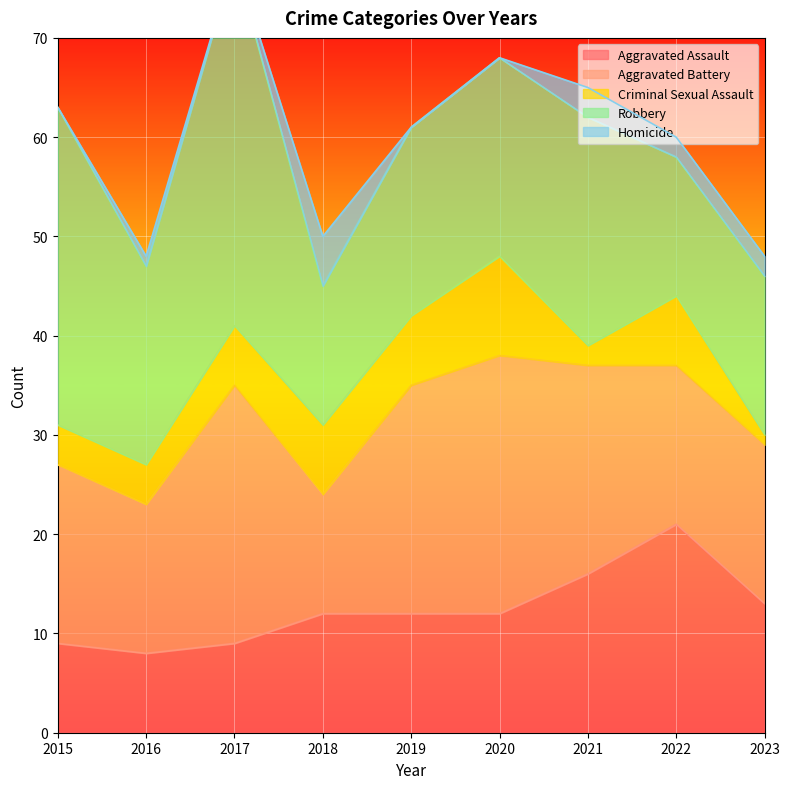

At how many categories does at least one series exceed 25?

3